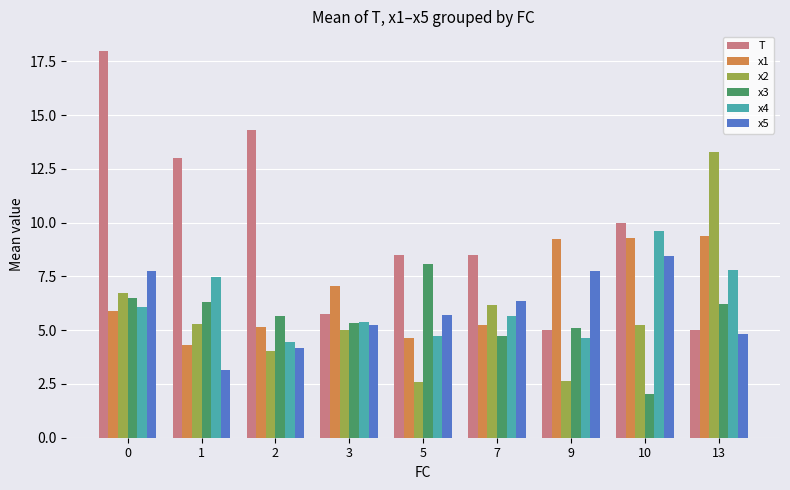

The value of x2 at 10 is 5.2. True or false?

True